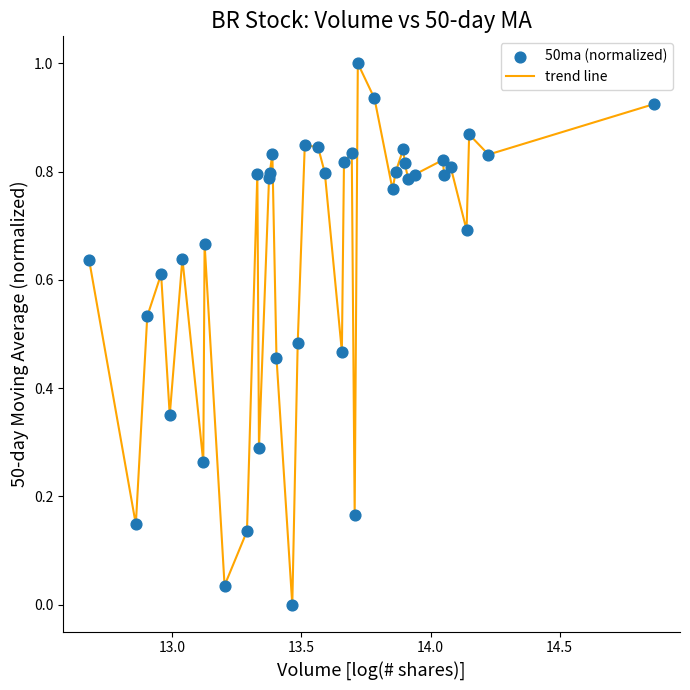

What is the difference between the maximum and minimum values?

1.0